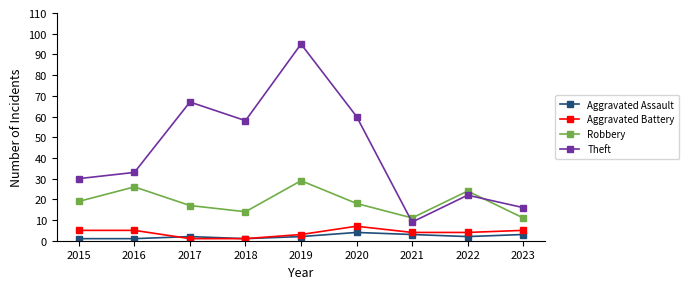

What is the value of the Aggravated Assault point at the 7th from the left?

3